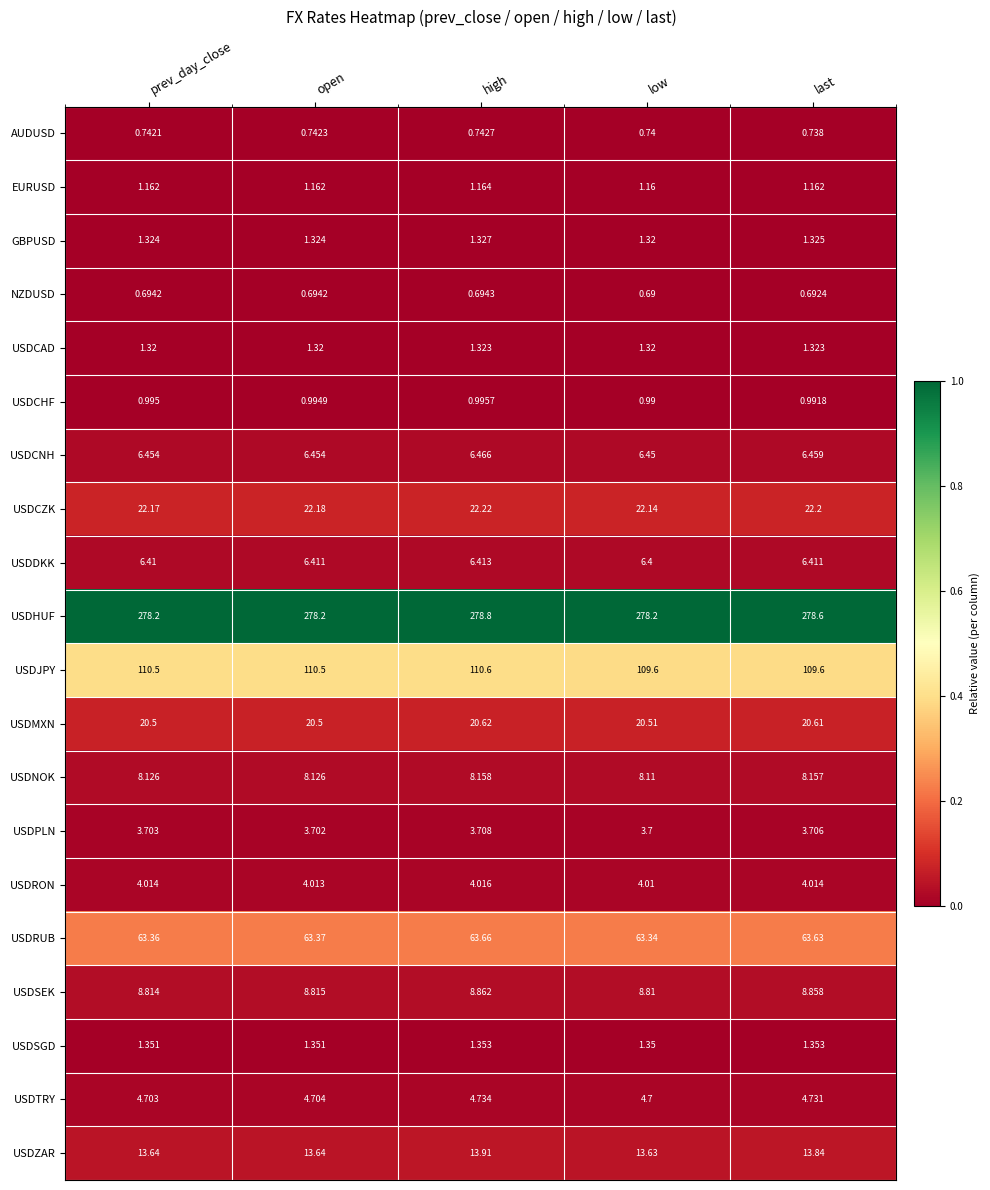

Where is USDCZK nearest to the value 22?

low